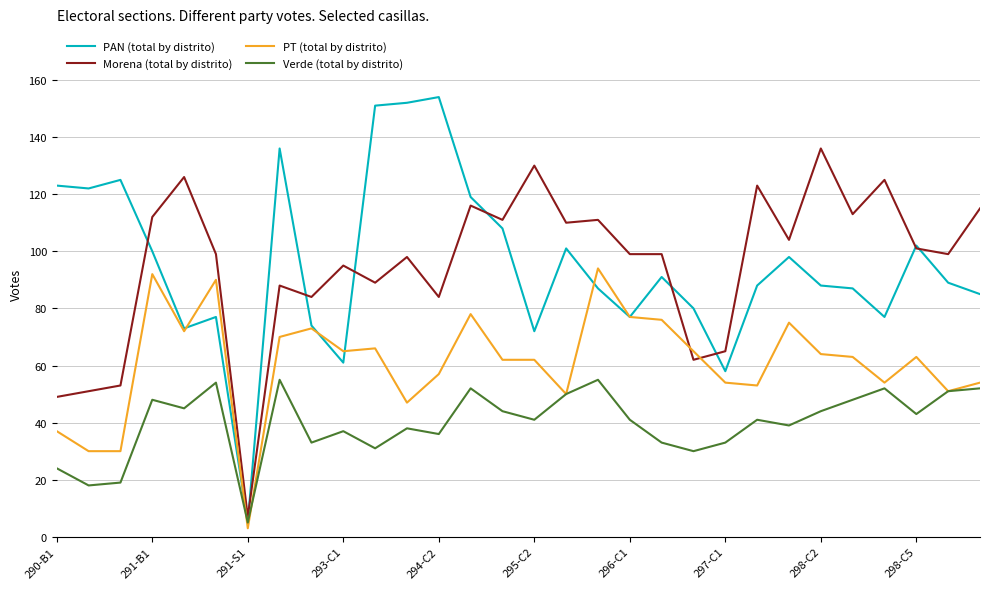

Which series has the largest range (max minus min)?

PAN (total by distrito)